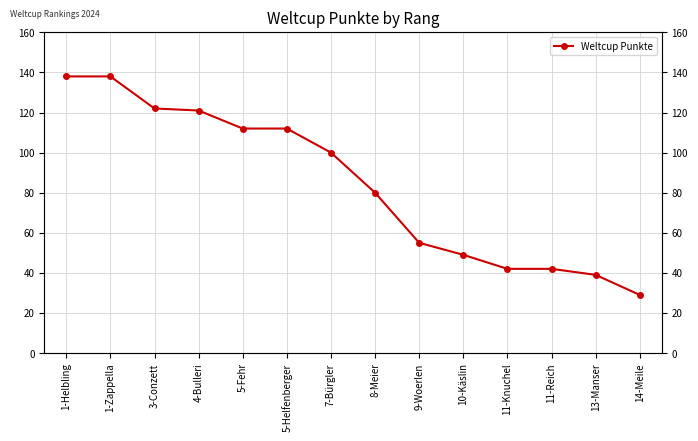

List the labels in order of value, smallest first.

14-Meile, 13-Manser, 11-Knuchel, 11-Reich, 10-Käslin, 9-Woerlen, 8-Meier, 7-Bürgler, 5-Fehr, 5-Helfenberger, 4-Bulleri, 3-Conzett, 1-Helbling, 1-Zappella